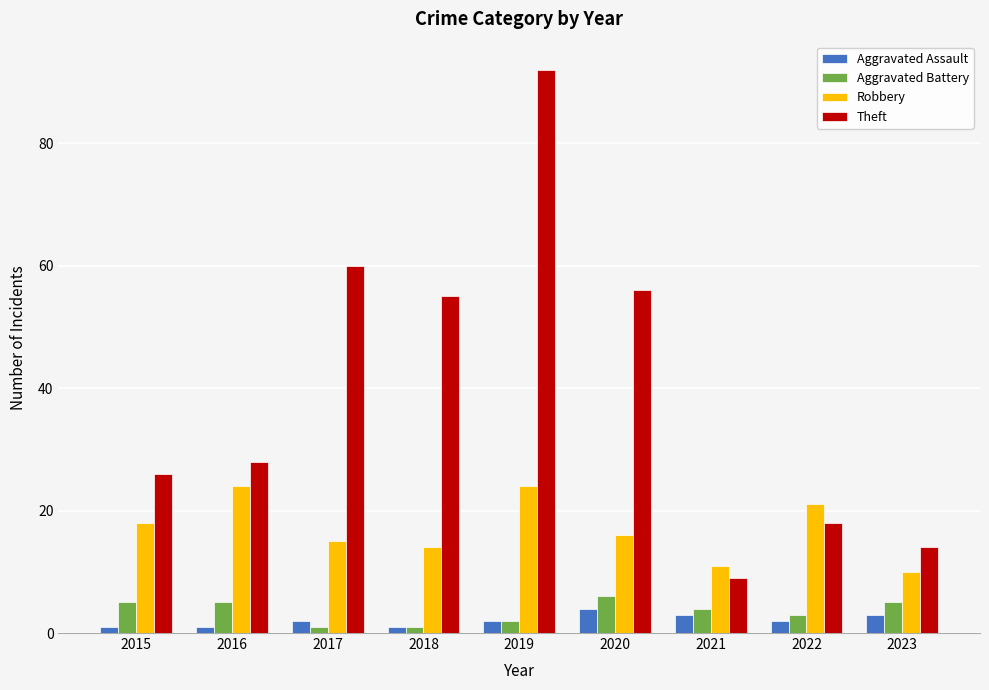

Rank the series at 2021 from highest to lowest value.

Robbery, Theft, Aggravated Battery, Aggravated Assault